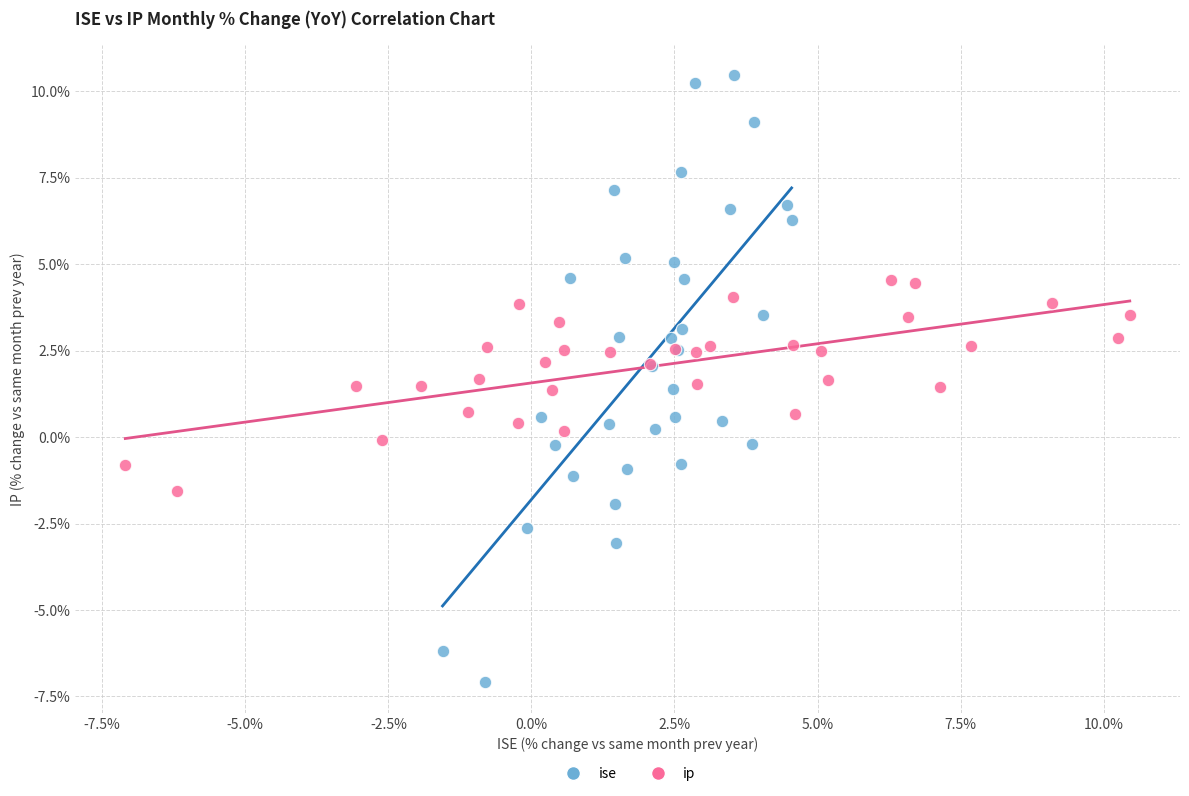

What are all the series names shown in the legend?

ise, ip